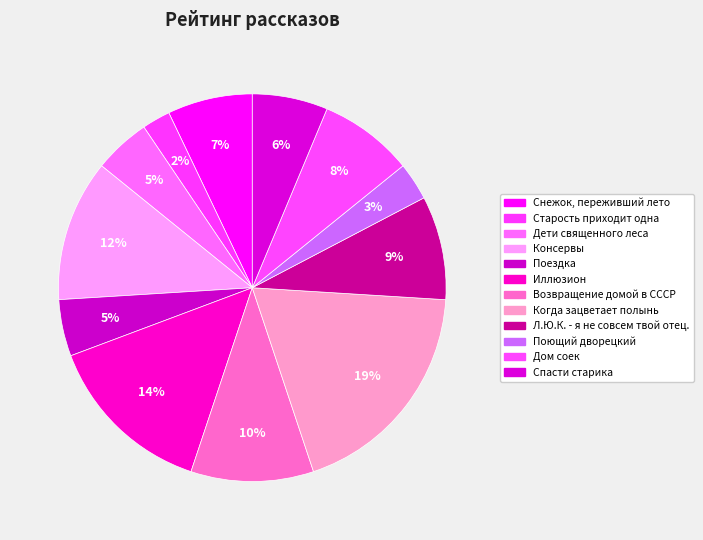

What is the largest slice in the pie chart?

Когда зацветает полынь